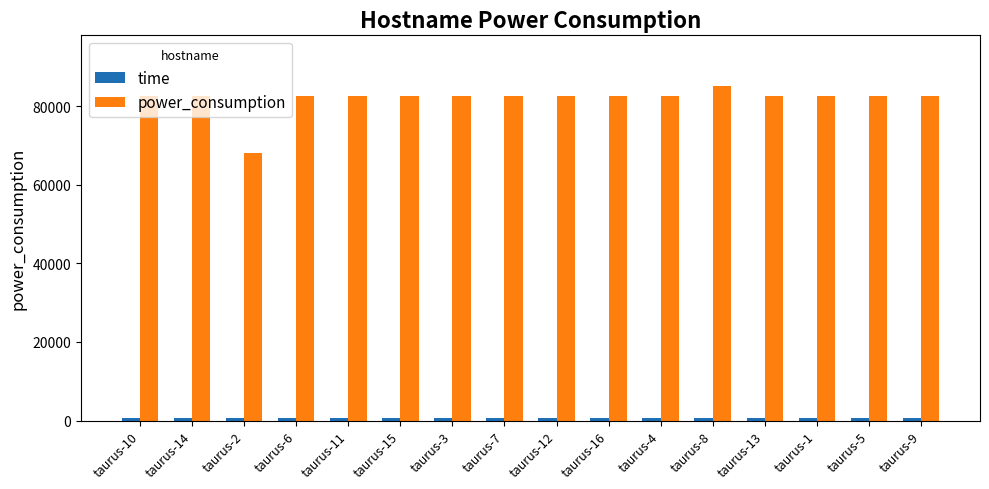

Which category has the lowest value in the power_consumption series?

taurus-2